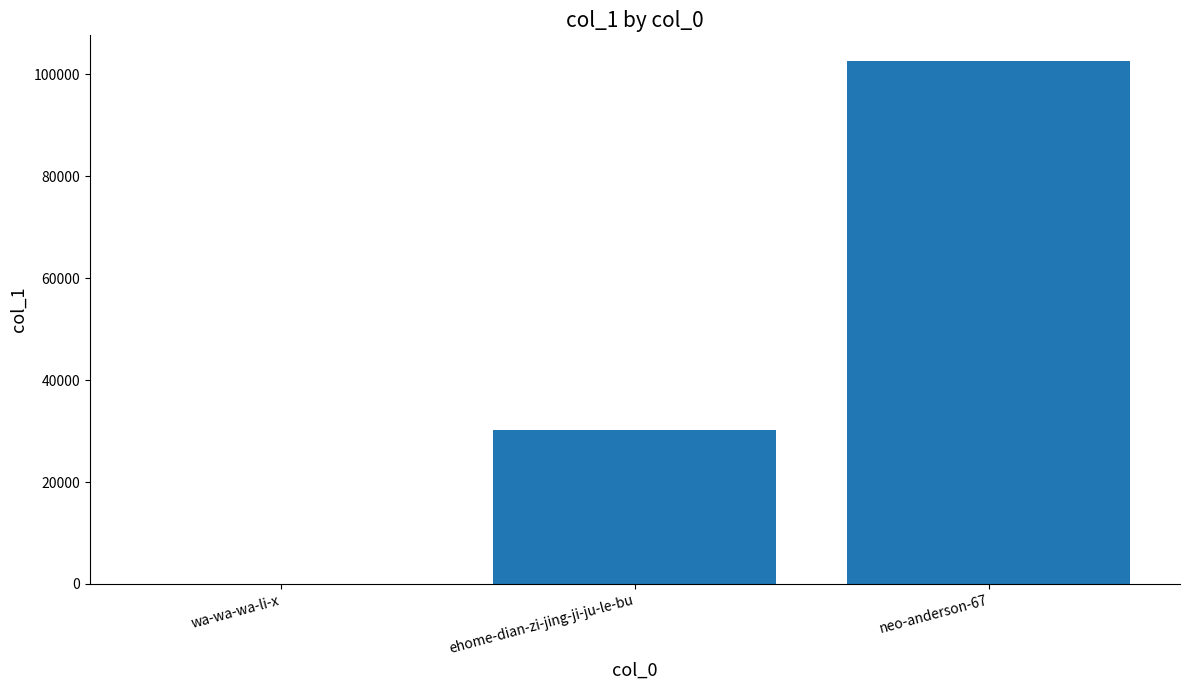

Which label corresponds to the largest value in the chart?

neo-anderson-67